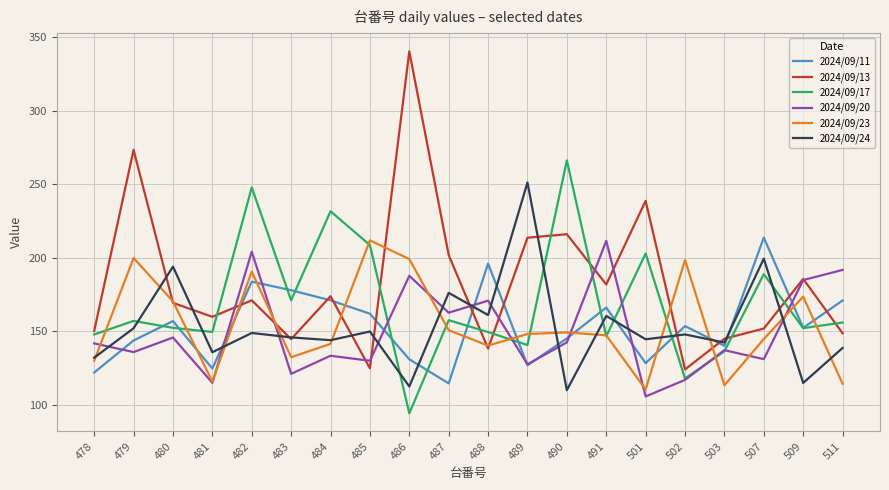

Which series changed the most between 484 and 501?

2024/09/13